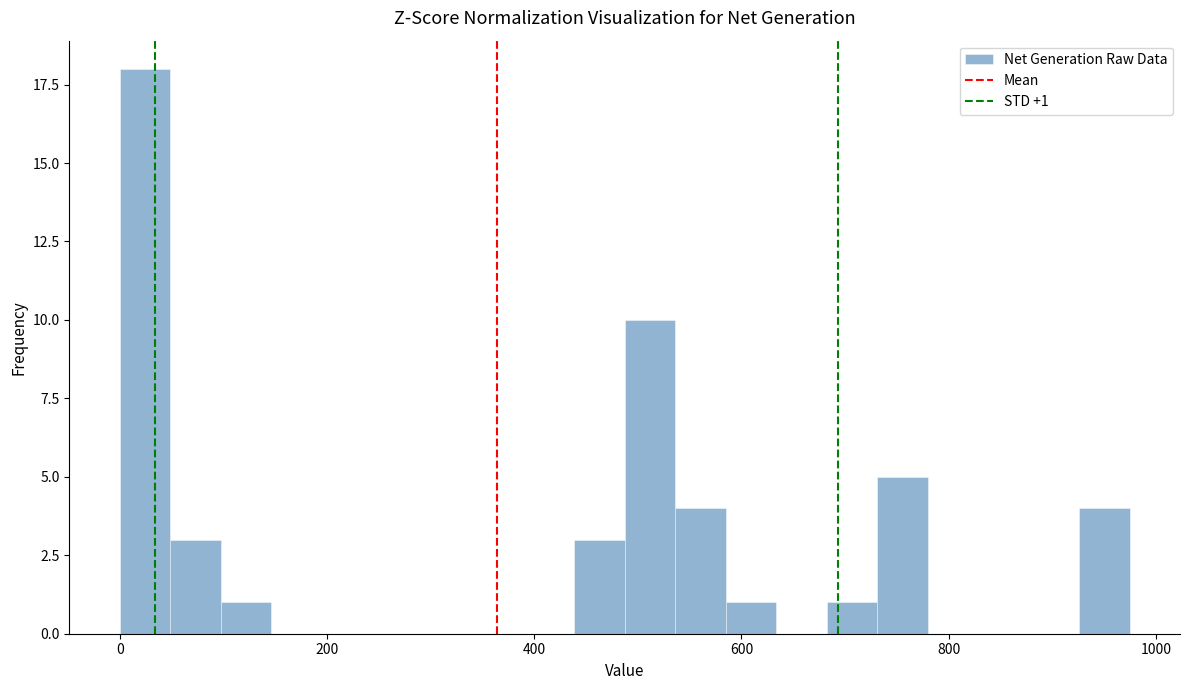

Around what value on the x-axis is the tallest bar? Give the approximate position of its centre, as read against the axis.

20